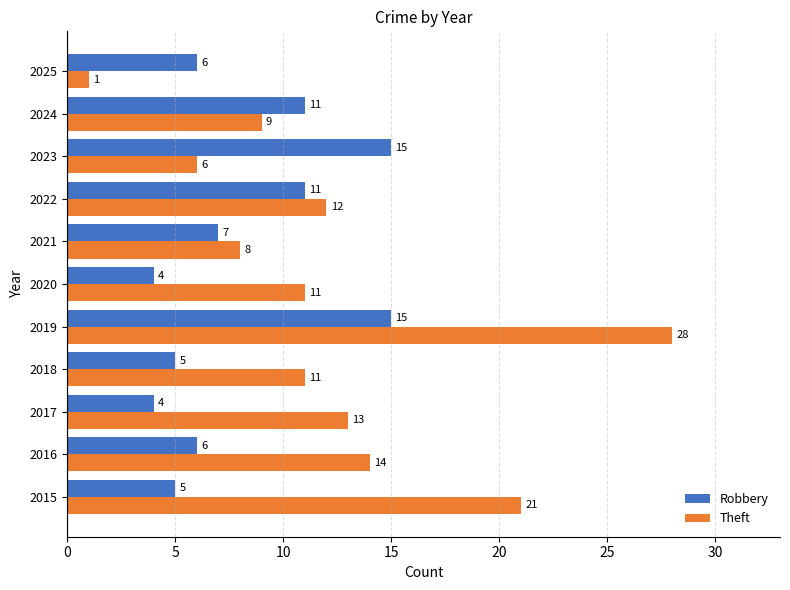

At 2024, list the series in order from smallest to largest.

Theft, Robbery